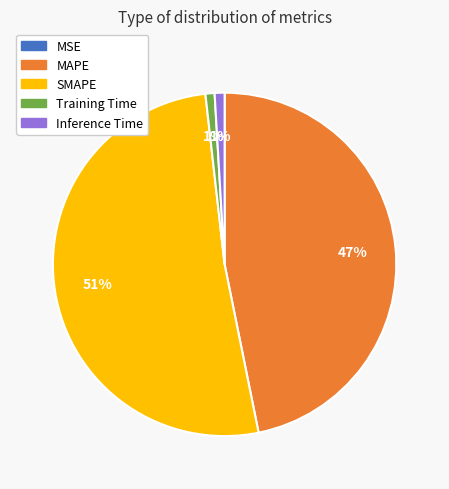

Do SMAPE and Inference Time together represent more than half of the pie?

Yes